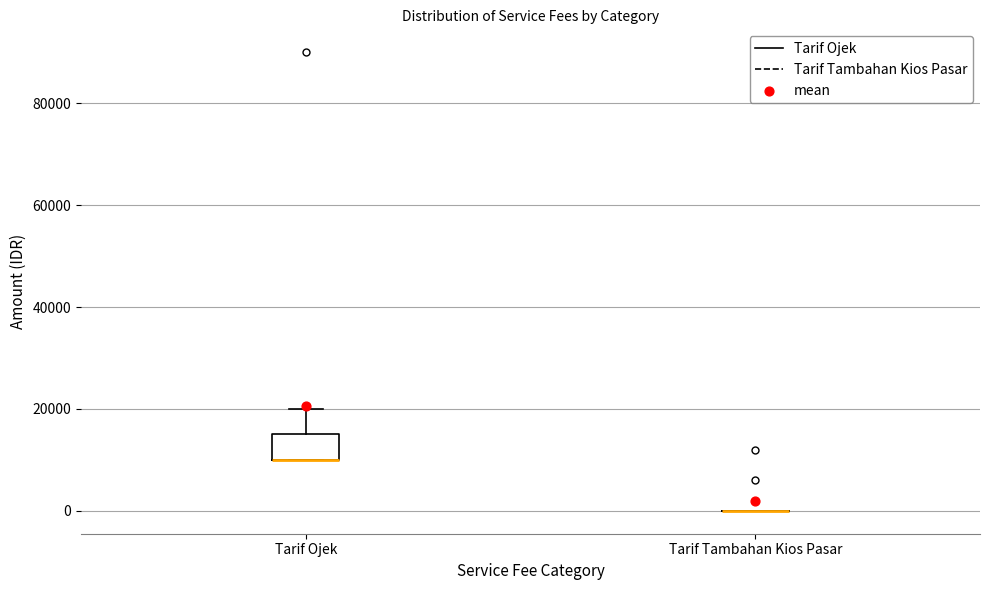

Reading left to right, read every box against the y-axis: the position of its median line, the range the box covers, and the ends of its whiskers. The values are not printed on the chart, so give them approximately, as read against the axis.

Tarif Ojek: median 10000 (drawn on the box's lower edge), box 10000 to 16000, whiskers 10000 to 20000
Tarif Tambahan Kios Pasar: box collapsed to a line at 0, whiskers 0 to 0